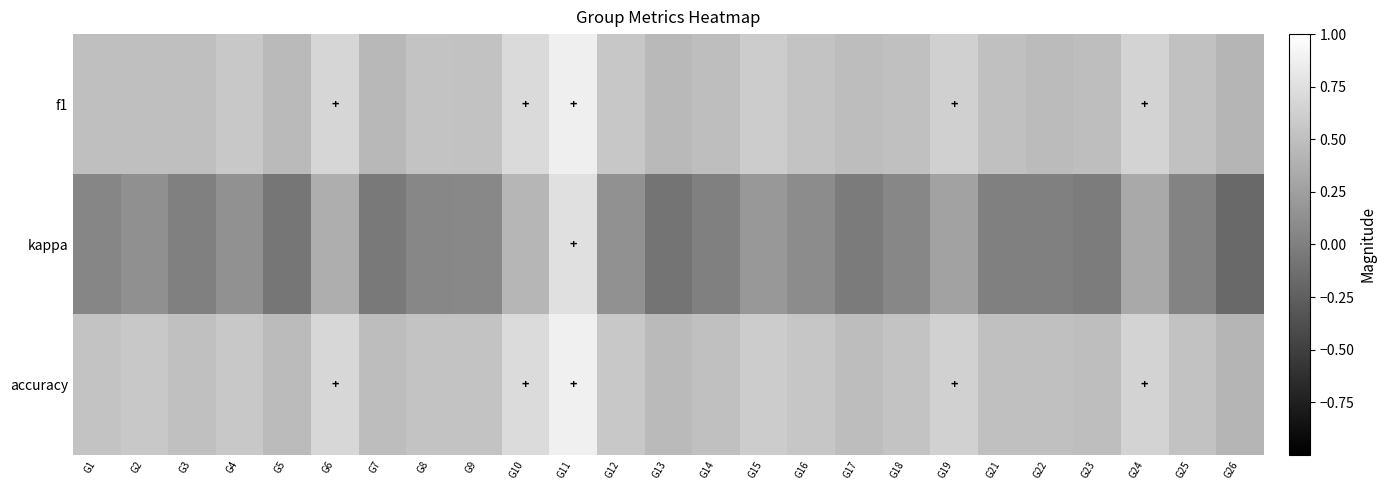

Reading left to right, extract all data points from this chart.

f1: G1=0.5	G2=0.5	G3=0.5	G4=0.6	G5=0.5	G6=0.7	G7=0.4	G8=0.5	G9=0.5	G10=0.7	G11=0.9	G12=0.6	G13=0.5	G14=0.5	G15=0.6	G16=0.5	G17=0.5	G18=0.5	G19=0.6	G21=0.5	G22=0.5	G23=0.5	G24=0.7	G25=0.5	G26=0.4
kappa: G1=0.0	G2=0.1	G3=0.0	G4=0.1	G5=-0.1	G6=0.4	G7=-0.0	G8=0.1	G9=0.1	G10=0.4	G11=0.8	G12=0.1	G13=-0.1	G14=0.0	G15=0.2	G16=0.1	G17=-0.0	G18=0.1	G19=0.3	G21=0.0	G22=0.0	G23=-0.0	G24=0.3	G25=0.0	G26=-0.2
accuracy: G1=0.5	G2=0.6	G3=0.5	G4=0.6	G5=0.5	G6=0.7	G7=0.5	G8=0.5	G9=0.5	G10=0.7	G11=0.9	G12=0.6	G13=0.5	G14=0.5	G15=0.6	G16=0.5	G17=0.5	G18=0.5	G19=0.6	G21=0.5	G22=0.5	G23=0.5	G24=0.7	G25=0.5	G26=0.4